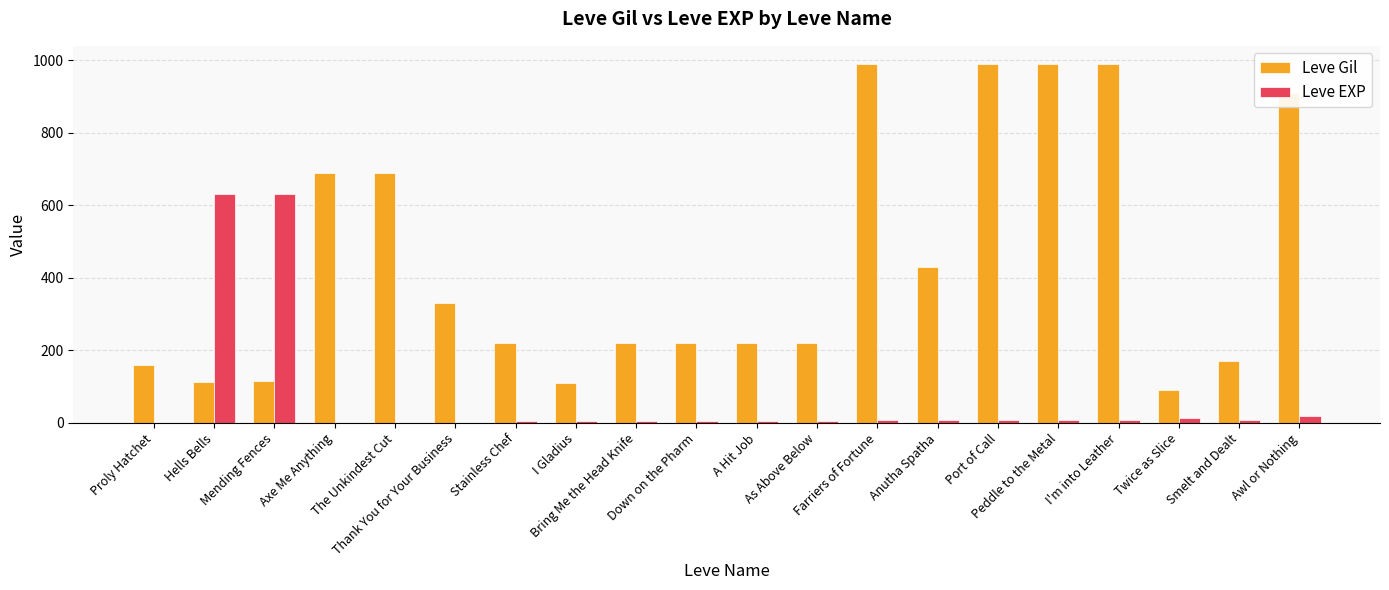

How many series are shown in this chart?

2